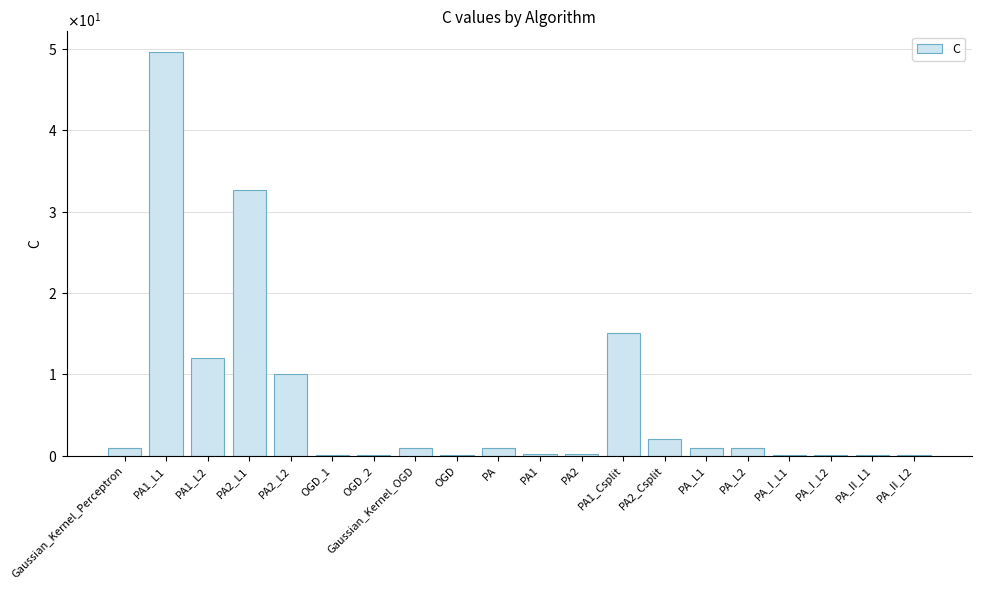

Which label corresponds to the smallest value in the chart?

PA_I_L1